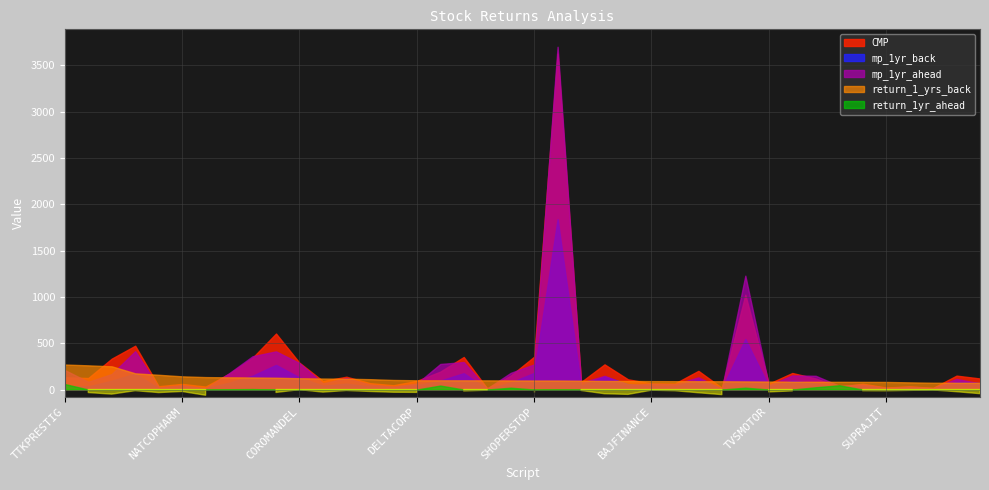

Reading left to right, extract all data points from this chart.

CMP: TTKPRESTIG=132.0	VIPIND=124.1	POLYPLEX=333.6	UBL=473.0	CHOLAFIN=35.3	NATCOPHARM=60.4	AEGISCHEM=31.4	TITAN=170.6	ECLERX=343.1	ZYDUSWELL=604.5	COROMANDEL=289.1	JBCHEPHARM=91.8	RALLIS=138.4	POONAWALLA=68.8	ELGIEQUIP=45.9	DELTACORP=93.3	BATAINDIA=193.2	WOCKPHARMA=351.3	VGUARD=12.6	SUPREMEIND=150.1	SHOPERSTOP=354.3	3MINDIA=3629.2	M&MFIN=81.3	WHIRLPOOL=271.6	UCOBANK=110.1	BAJFINANCE=66.0	SUDARSCHEM=65.5	UFLEX=201.6	KPRMILL=18.4	ZFCVINDIA=1023.7	TVSMOTOR=63.2	ATUL=178.5	EICHERMOT=118.9	AJANTPHARM=28.1	KARURVYSYA=62.7	SUPRAJIT=21.4	CUB=34.0	ASTRAL=17.7	EMAMILTD=150.0	IFBIND=119.3
mp_1yr_back: TTKPRESTIG=35.7	VIPIND=34.4	POLYPLEX=95.2	UBL=172.2	CHOLAFIN=13.6	NATCOPHARM=24.9	AEGISCHEM=13.4	TITAN=73.7	ECLERX=149.1	ZYDUSWELL=266.1	COROMANDEL=130.3	JBCHEPHARM=42.0	RALLIS=63.8	POONAWALLA=32.5	ELGIEQUIP=22.6	DELTACORP=46.8	BATAINDIA=96.8	WOCKPHARMA=176.2	VGUARD=6.3	SUPREMEIND=75.8	SHOPERSTOP=179.5	3MINDIA=1840.0	M&MFIN=41.7	WHIRLPOOL=141.1	UCOBANK=57.2	BAJFINANCE=34.6	SUDARSCHEM=34.5	UFLEX=106.4	KPRMILL=9.7	ZFCVINDIA=545.6	TVSMOTOR=34.0	ATUL=96.8	EICHERMOT=64.8	AJANTPHARM=15.3	KARURVYSYA=34.4	SUPRAJIT=11.8	CUB=19.2	ASTRAL=10.2	EMAMILTD=86.8	IFBIND=69.2
mp_1yr_ahead: TTKPRESTIG=210.1	VIPIND=83.3	POLYPLEX=167.2	UBL=414.4	CHOLAFIN=23.6	NATCOPHARM=47.5	AEGISCHEM=11.9	TITAN=175.6	ECLERX=359.5	ZYDUSWELL=411.9	COROMANDEL=285.3	JBCHEPHARM=65.9	RALLIS=123.9	POONAWALLA=54.4	ELGIEQUIP=32.2	DELTACORP=64.3	BATAINDIA=275.9	WOCKPHARMA=296.6	VGUARD=11.6	SUPREMEIND=179.8	SHOPERSTOP=271.2	3MINDIA=3702.2	M&MFIN=72.9	WHIRLPOOL=147.8	UCOBANK=52.2	BAJFINANCE=61.0	SUDARSCHEM=57.0	UFLEX=131.1	KPRMILL=8.2	ZFCVINDIA=1229.5	TVSMOTOR=46.8	ATUL=152.1	EICHERMOT=148.1	AJANTPHARM=41.0	KARURVYSYA=54.6	SUPRAJIT=18.5	CUB=30.8	ASTRAL=16.9	EMAMILTD=114.5	IFBIND=65.8
return_1_yrs_back: TTKPRESTIG=269.8	VIPIND=261.1	POLYPLEX=250.6	UBL=174.7	CHOLAFIN=159.0	NATCOPHARM=142.3	AEGISCHEM=134.1	TITAN=131.5	ECLERX=130.1	ZYDUSWELL=127.2	COROMANDEL=121.8	JBCHEPHARM=118.5	RALLIS=116.9	POONAWALLA=111.7	ELGIEQUIP=103.1	DELTACORP=99.6	BATAINDIA=99.4	WOCKPHARMA=99.3	VGUARD=98.9	SUPREMEIND=97.9	SHOPERSTOP=97.4	3MINDIA=97.2	M&MFIN=94.9	WHIRLPOOL=92.5	UCOBANK=92.3	BAJFINANCE=90.8	SUDARSCHEM=89.9	UFLEX=89.5	KPRMILL=89.1	ZFCVINDIA=87.6	TVSMOTOR=85.9	ATUL=84.3	EICHERMOT=83.6	AJANTPHARM=83.1	KARURVYSYA=82.5	SUPRAJIT=81.8	CUB=77.2	ASTRAL=73.1	EMAMILTD=72.9	IFBIND=72.5
return_1yr_ahead: TTKPRESTIG=59.2	VIPIND=-32.8	POLYPLEX=-49.9	UBL=-12.4	CHOLAFIN=-33.1	NATCOPHARM=-21.3	AEGISCHEM=-62.1	TITAN=2.9	ECLERX=4.8	ZYDUSWELL=-31.9	COROMANDEL=-1.3	JBCHEPHARM=-28.2	RALLIS=-10.4	POONAWALLA=-21.1	ELGIEQUIP=-29.7	DELTACORP=-31.0	BATAINDIA=42.8	WOCKPHARMA=-15.6	VGUARD=-7.5	SUPREMEIND=19.9	SHOPERSTOP=-23.5	3MINDIA=2.0	M&MFIN=-10.3	WHIRLPOOL=-45.6	UCOBANK=-52.6	BAJFINANCE=-7.5	SUDARSCHEM=-13.0	UFLEX=-35.0	KPRMILL=-55.2	ZFCVINDIA=20.1	TVSMOTOR=-26.0	ATUL=-14.8	EICHERMOT=24.5	AJANTPHARM=45.9	KARURVYSYA=-12.9	SUPRAJIT=-13.8	CUB=-9.4	ASTRAL=-4.9	EMAMILTD=-23.7	IFBIND=-44.9